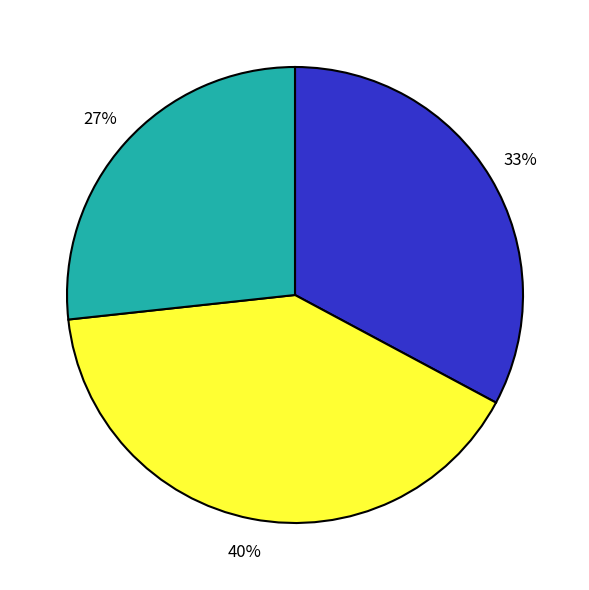

Is there a majority slice in this chart?

No